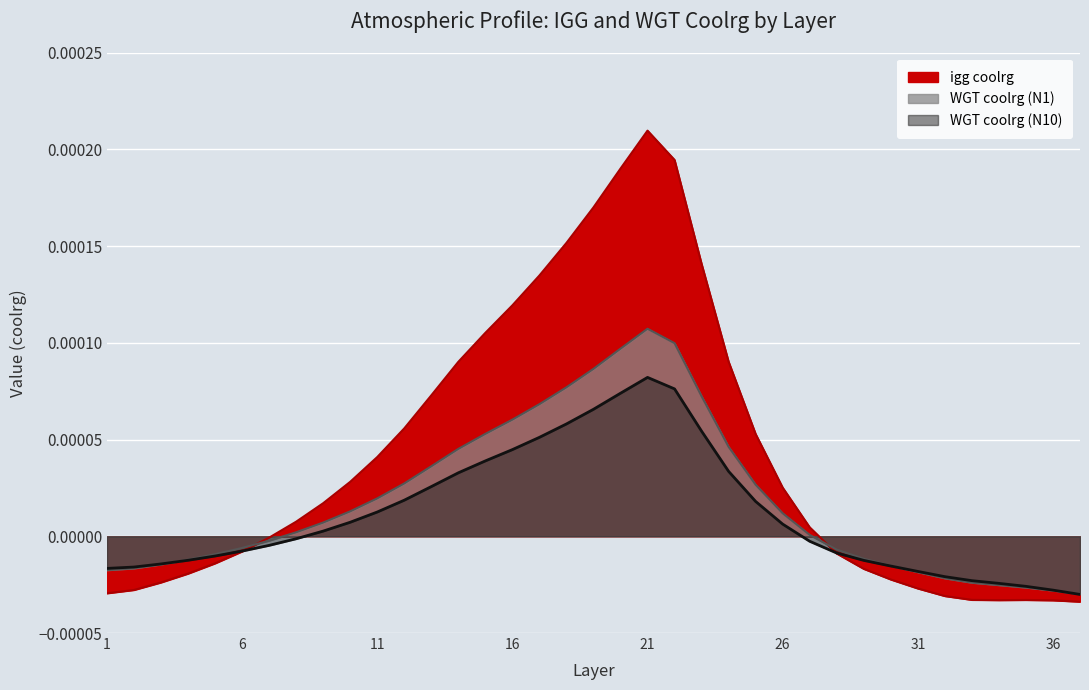

Which category has the lowest value across all series?

37